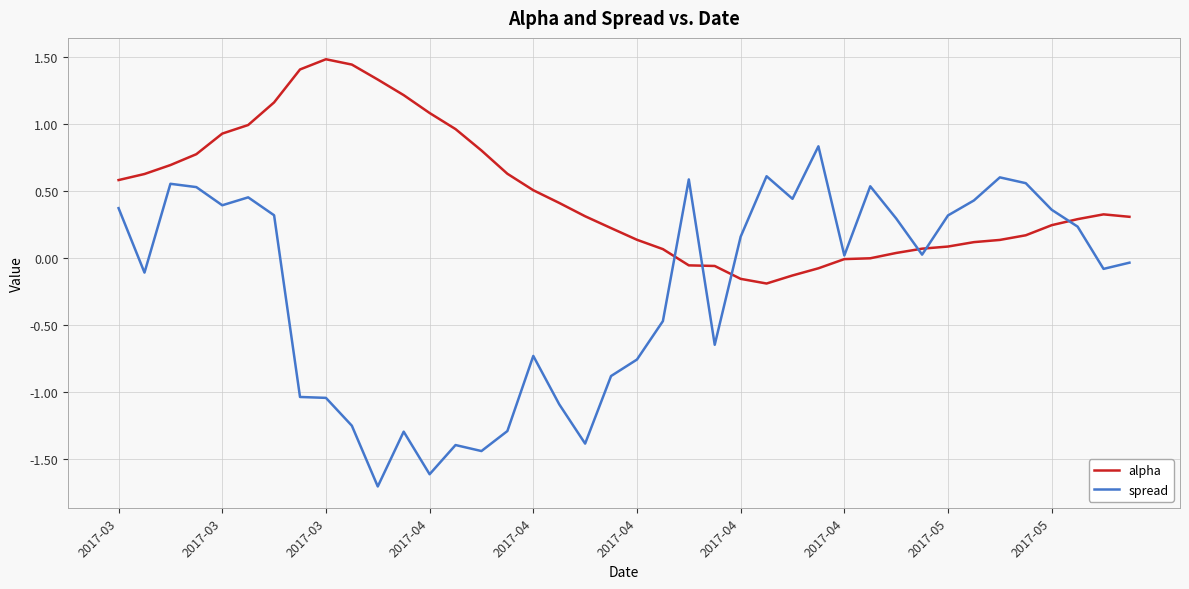

List the series in order of their overall mean, highest first.

alpha, spread